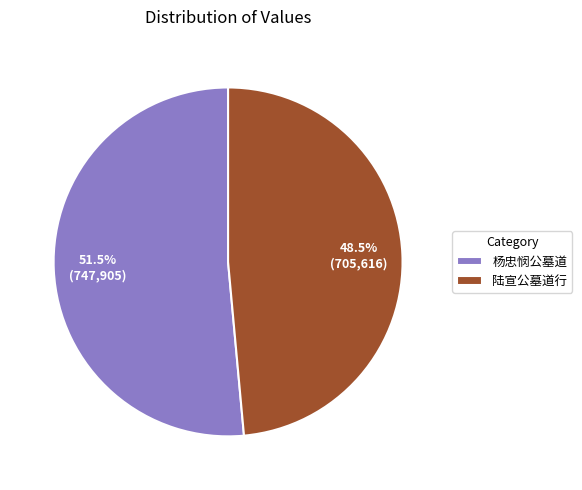

What is the ratio of the value at 陆宣公墓道行 to the value at 杨忠悯公墓道?

0.9